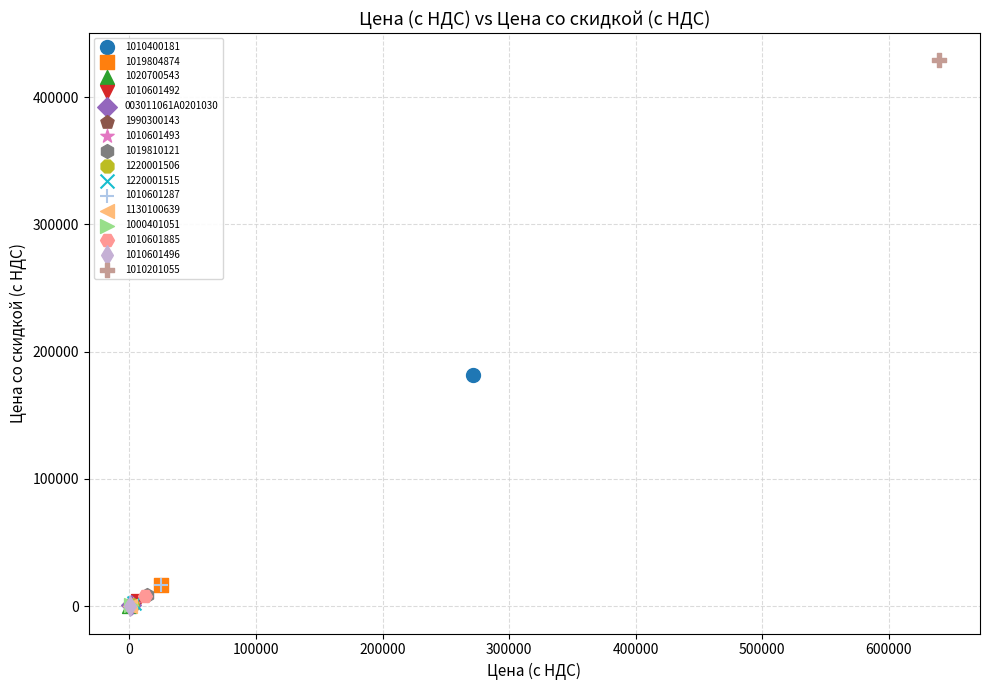

Which series reaches the maximum Y coordinate?

1010201055